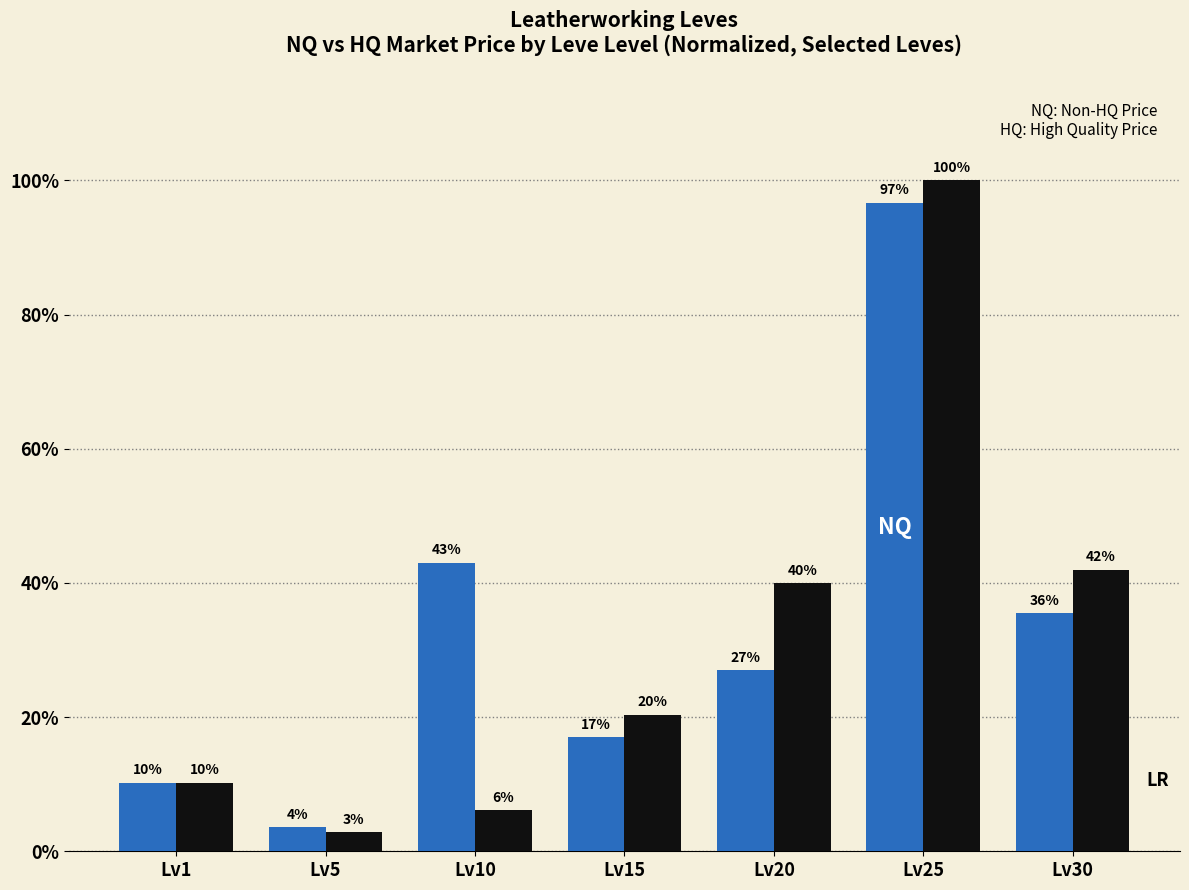

Count the number of categories in the chart.

7